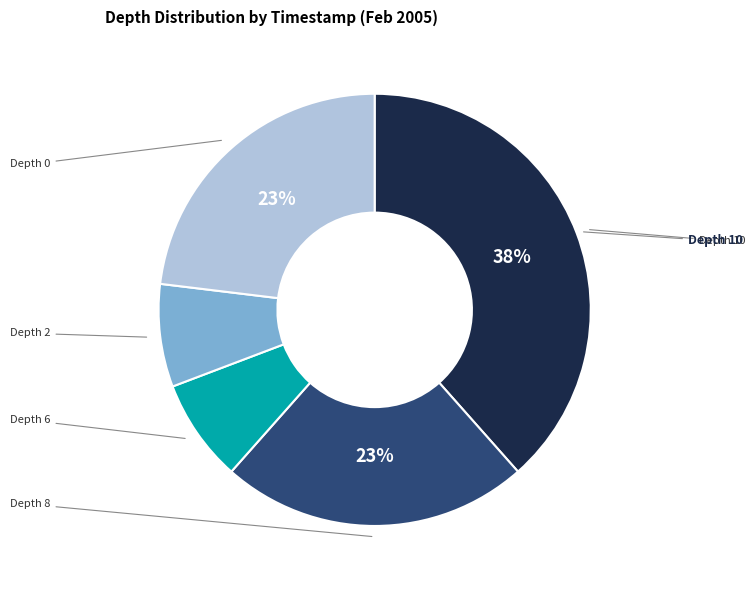

To the nearest percent, what is the average slice percentage?

20%